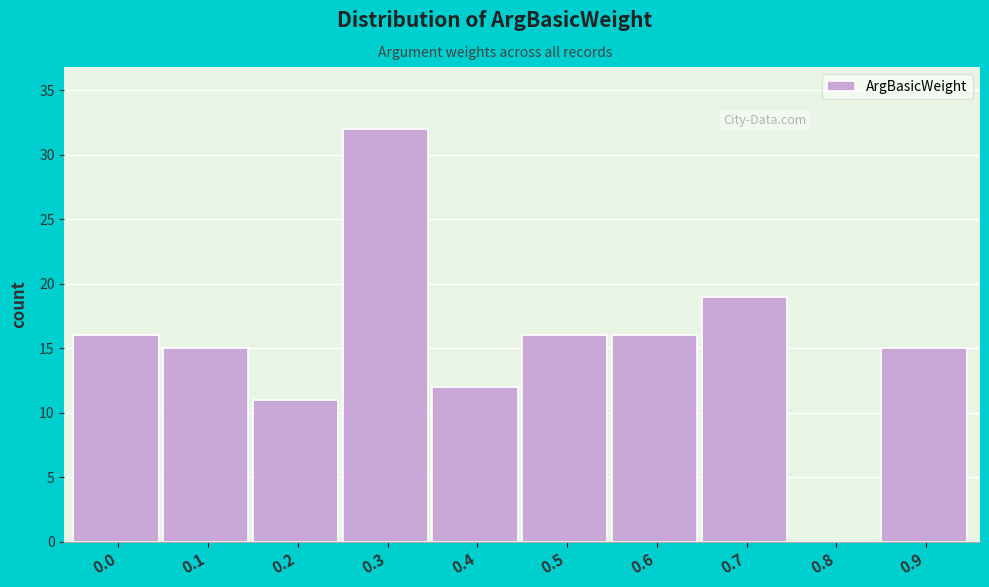

Reading left to right, list all the values displayed in this chart.

0.0=16	0.1=15	0.2=11	0.3=32	0.4=12	0.5=16	0.6=16	0.7=19	0.8=0	0.9=15